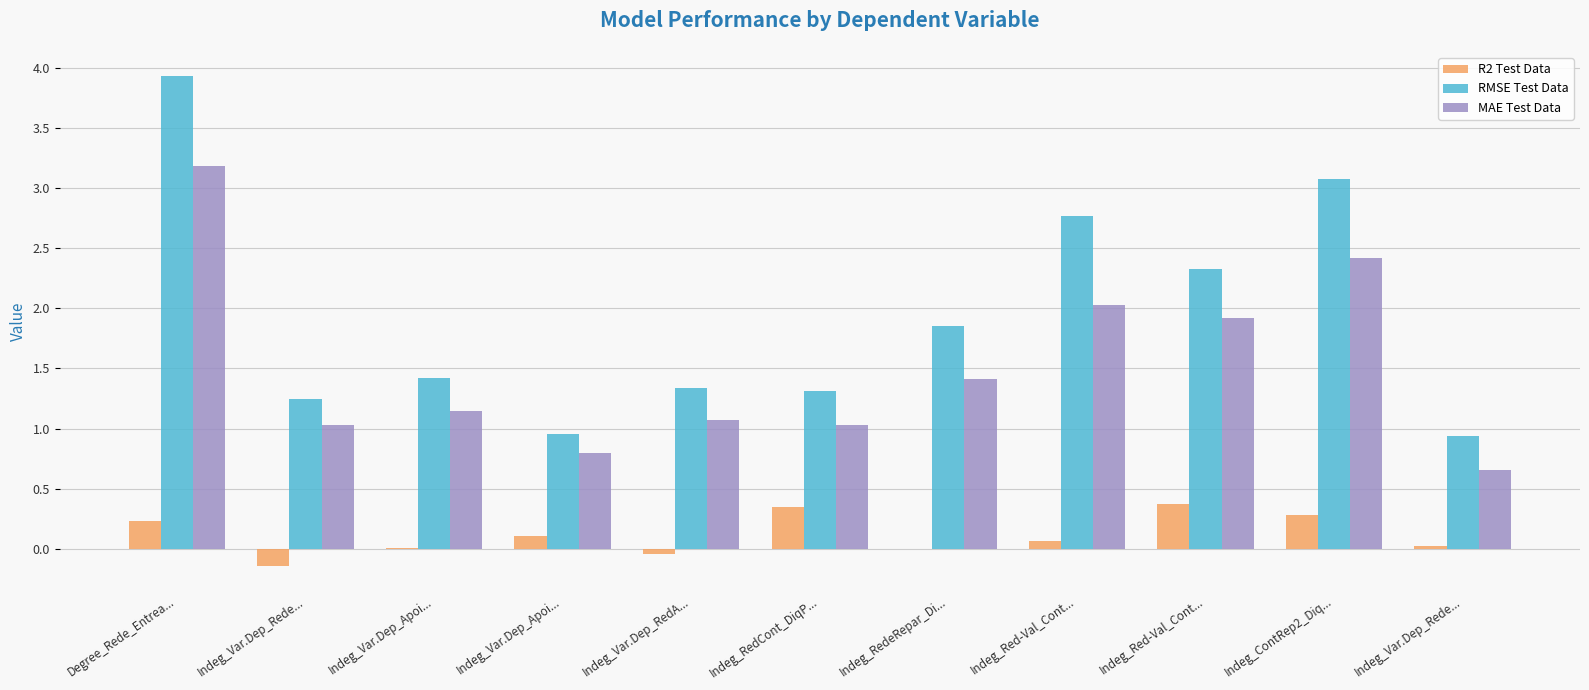

The RMSE Test Data series shows 0.6 at Indeg_Var.Dep_Apoi.... True or false?

False